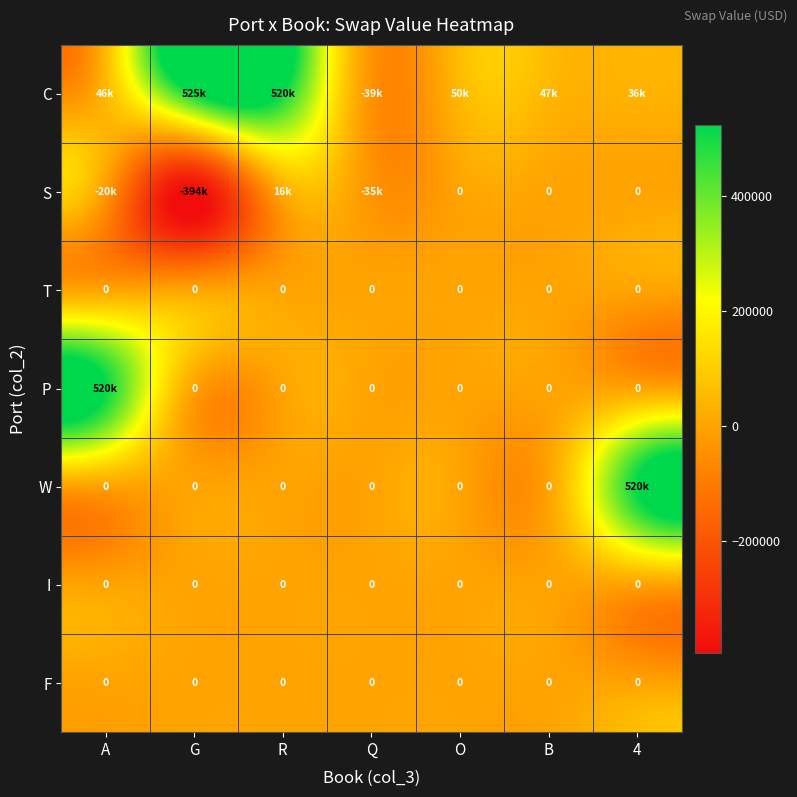

Where is P nearest to the value 259811?

G